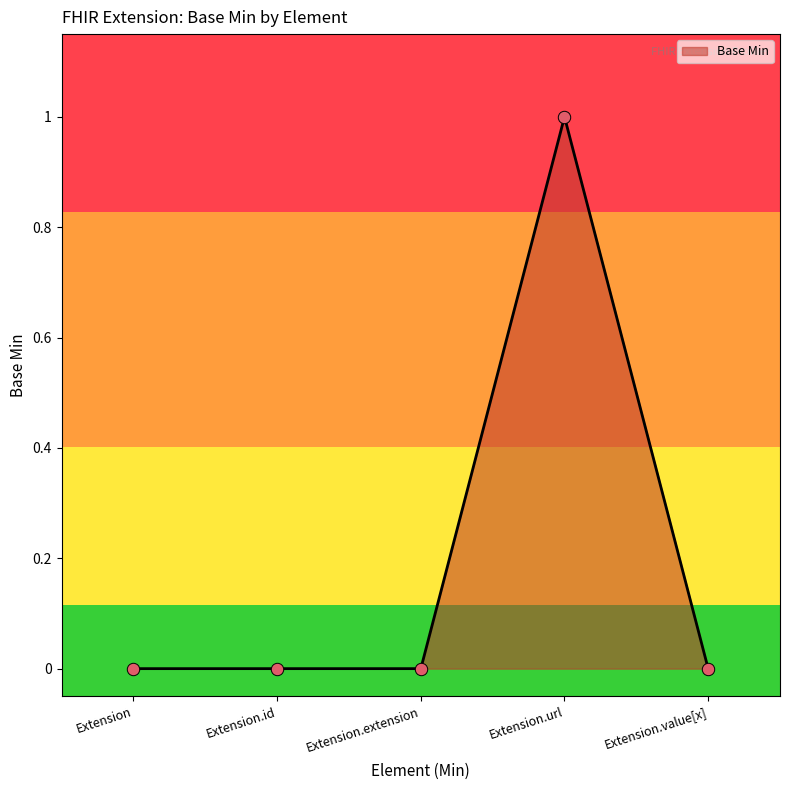

What is the change in value from Extension to Extension.url?

+1